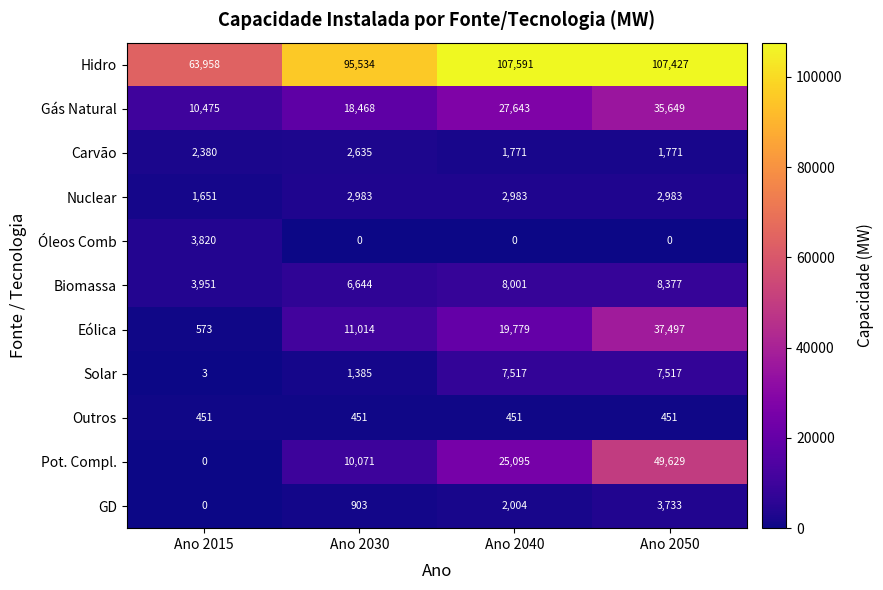

What is the lowest value of the Eólica series?

573